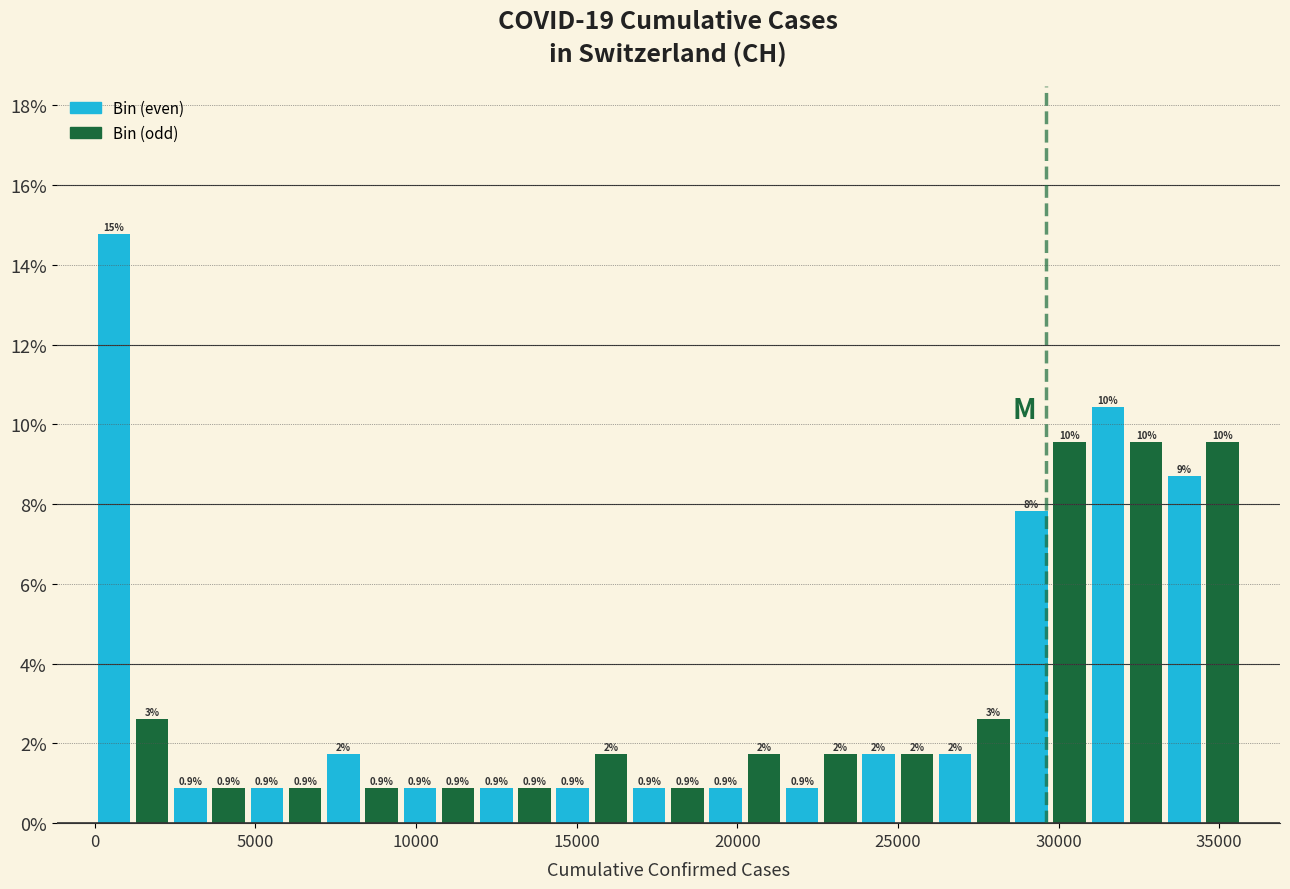

Around what value on the x-axis is the tallest bar? Give the approximate position of its centre, as read against the axis.

500